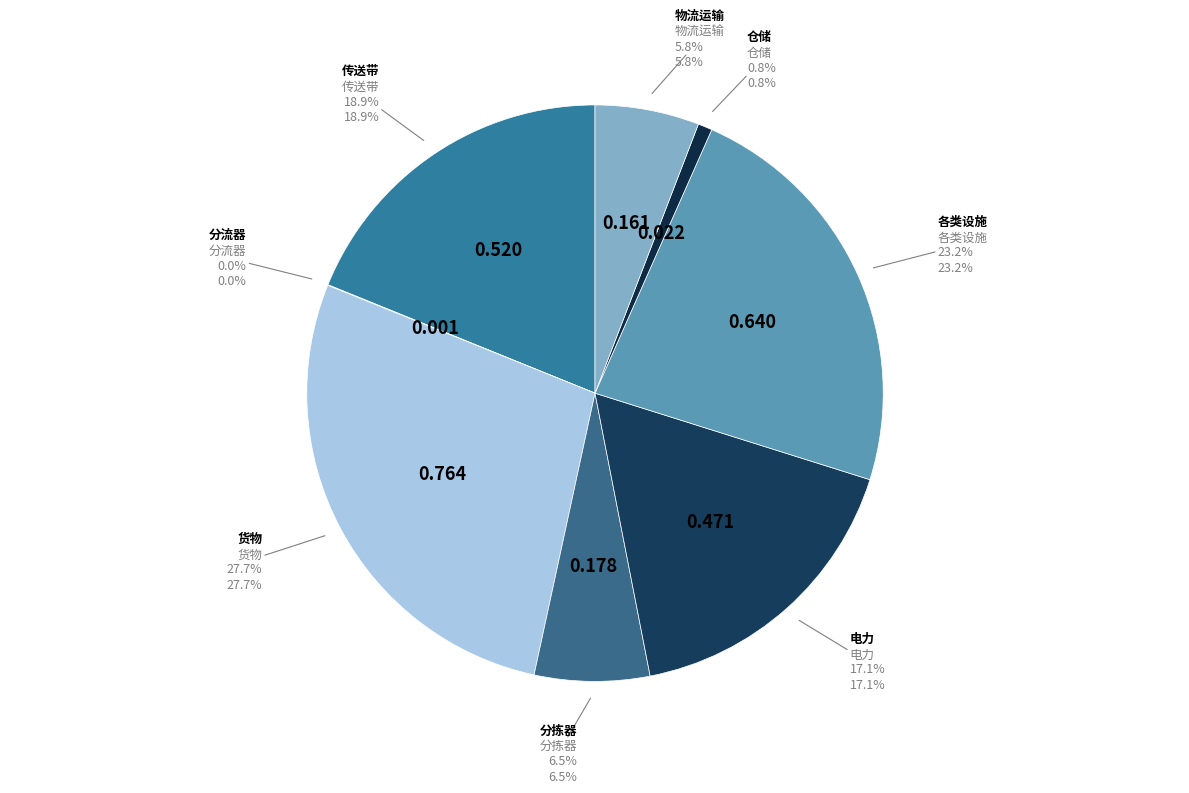

Rank the categories by value from lowest to highest.

分流器, 仓储, 物流运输, 分拣器, 电力, 传送带, 各类设施, 货物